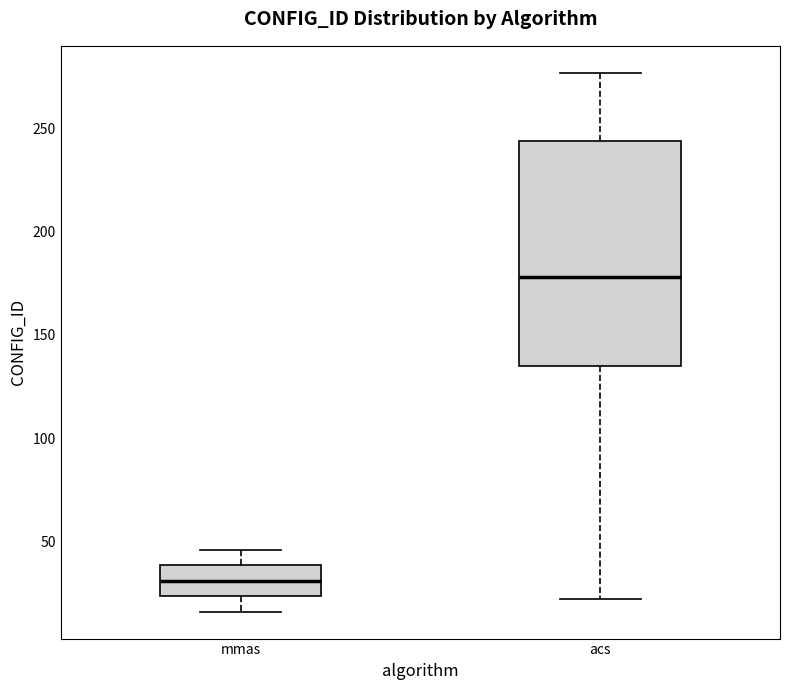

Which box's median line is the highest?

acs